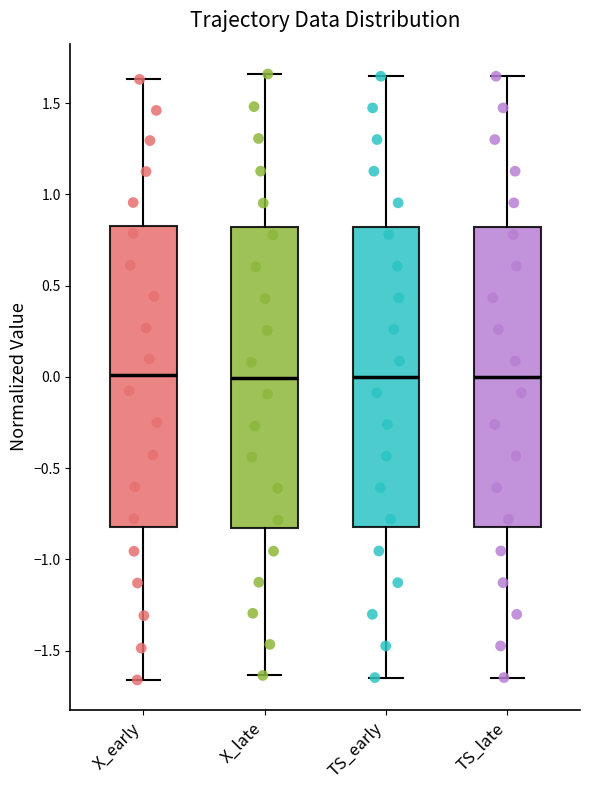

Where does the upper whisker of the box for TS_late end on the y-axis? The values are not printed on the chart, so give them approximately, as read against the axis.

1.65